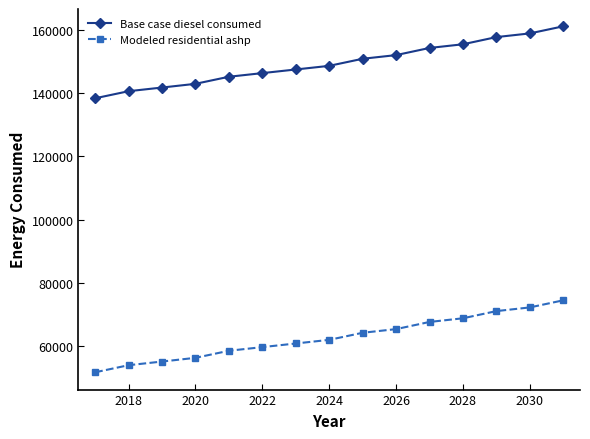

Rank the series by their maximum value, from lowest to highest.

Modeled residential ashp, Base case diesel consumed